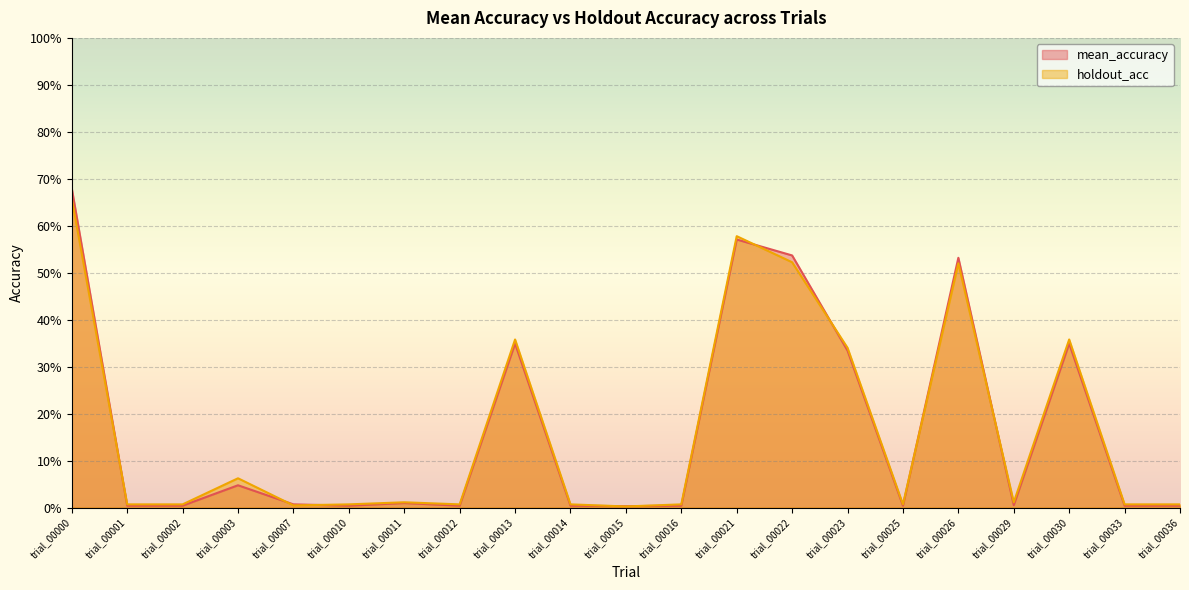

Is it true that holdout_acc equals 0.0 at trial_00033?

True